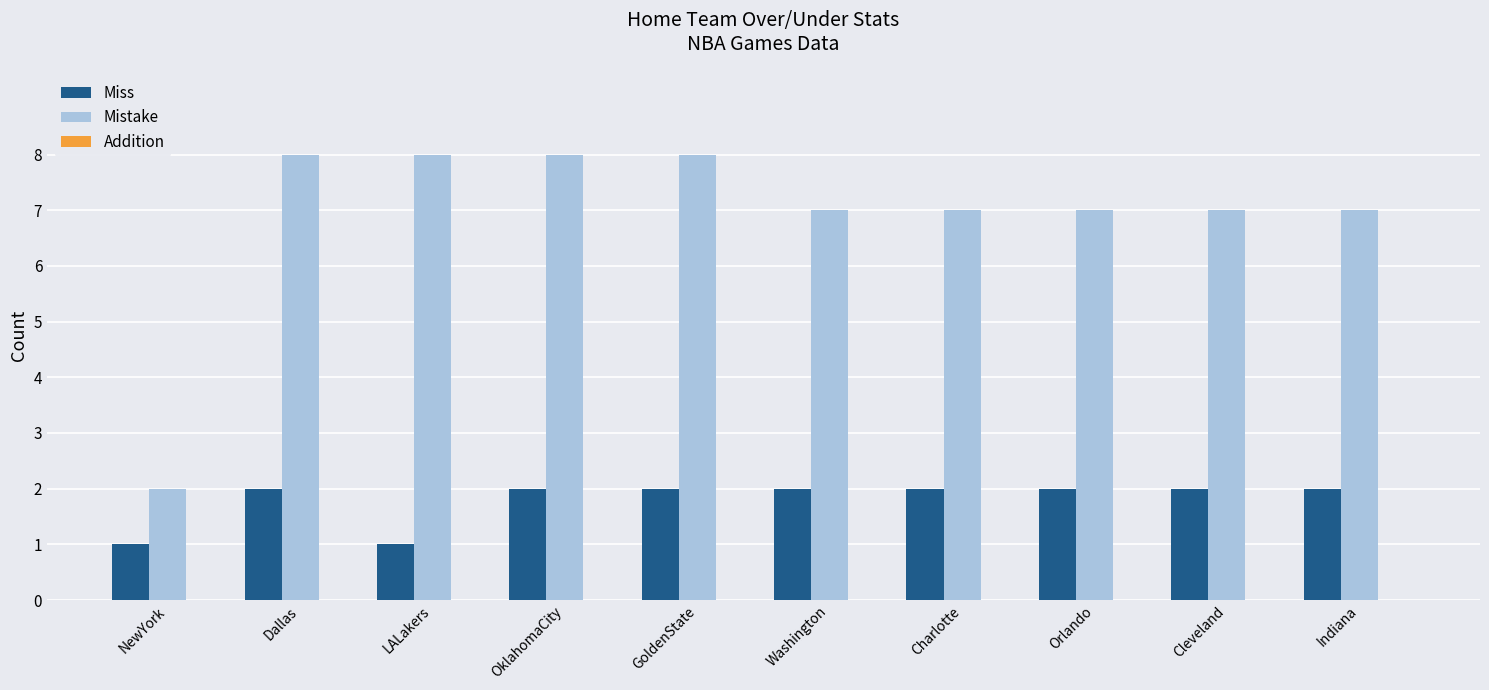

Read the Mistake value at Orlando.

7